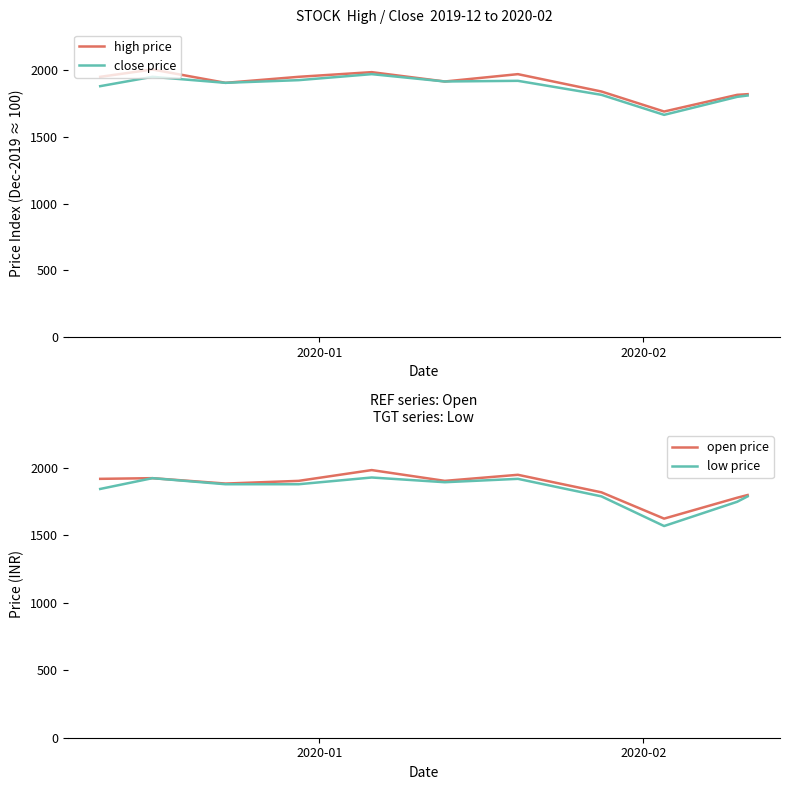

True or false: high price and close price cross at least once.

False